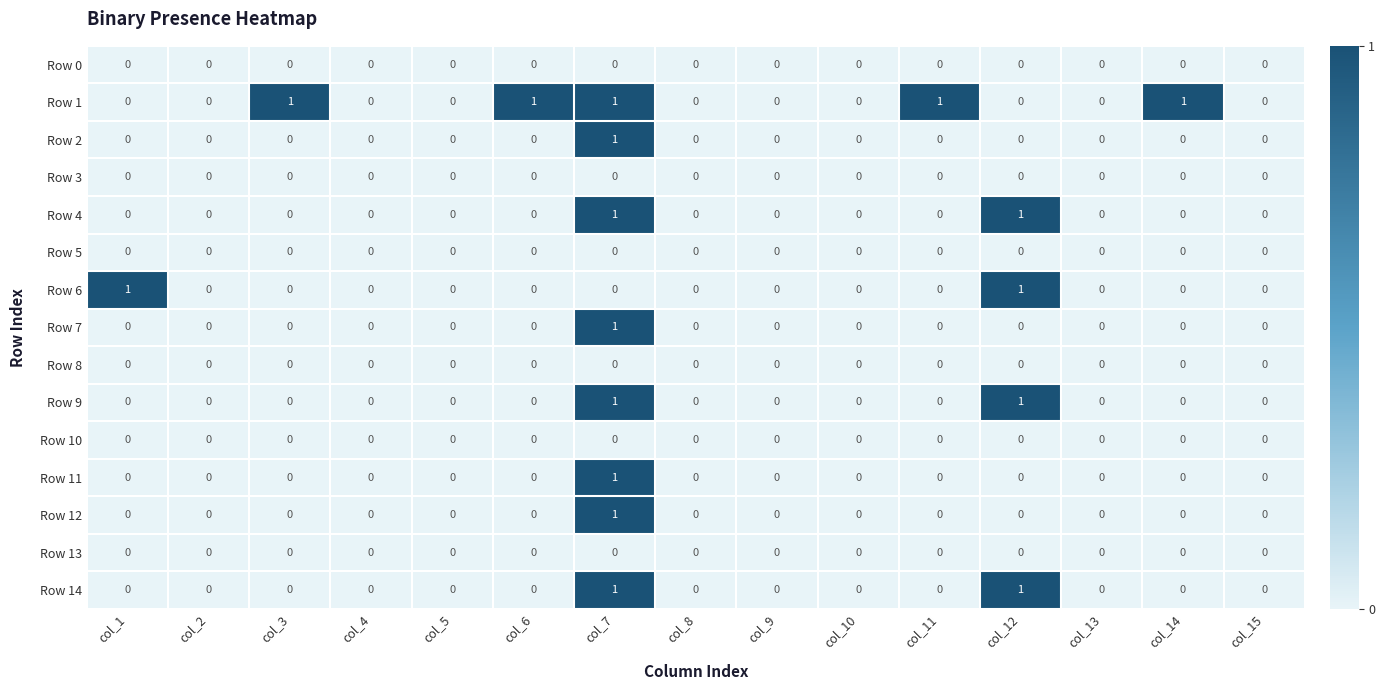

The Row 12 series shows -1 at col_10. True or false?

False